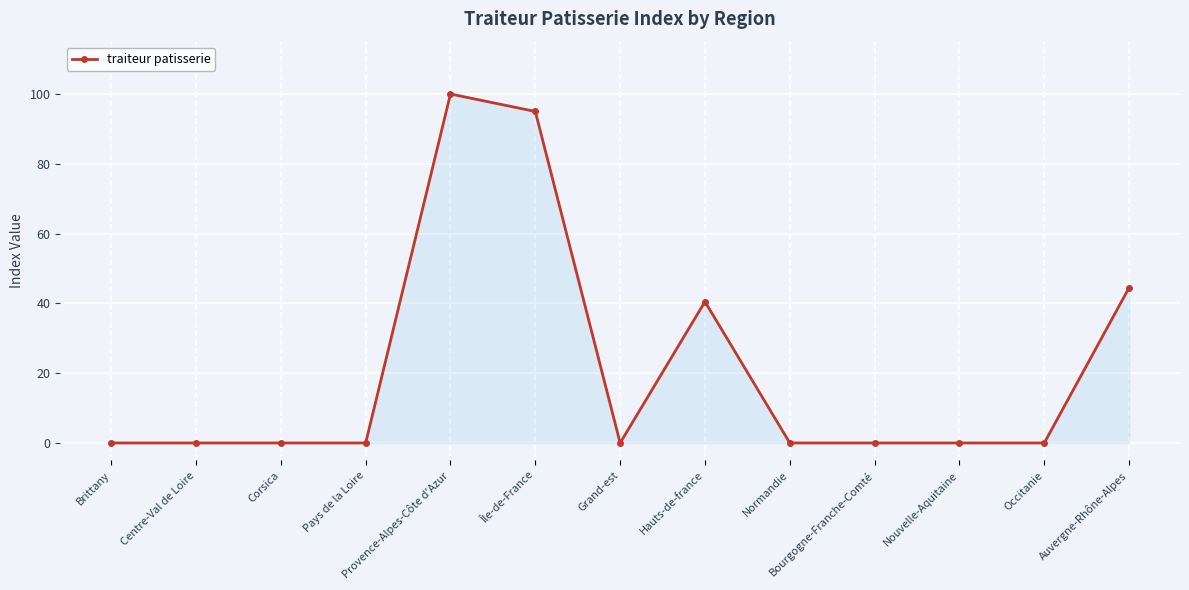

Where is the data nearest to the value 50?

Auvergne-Rhône-Alpes